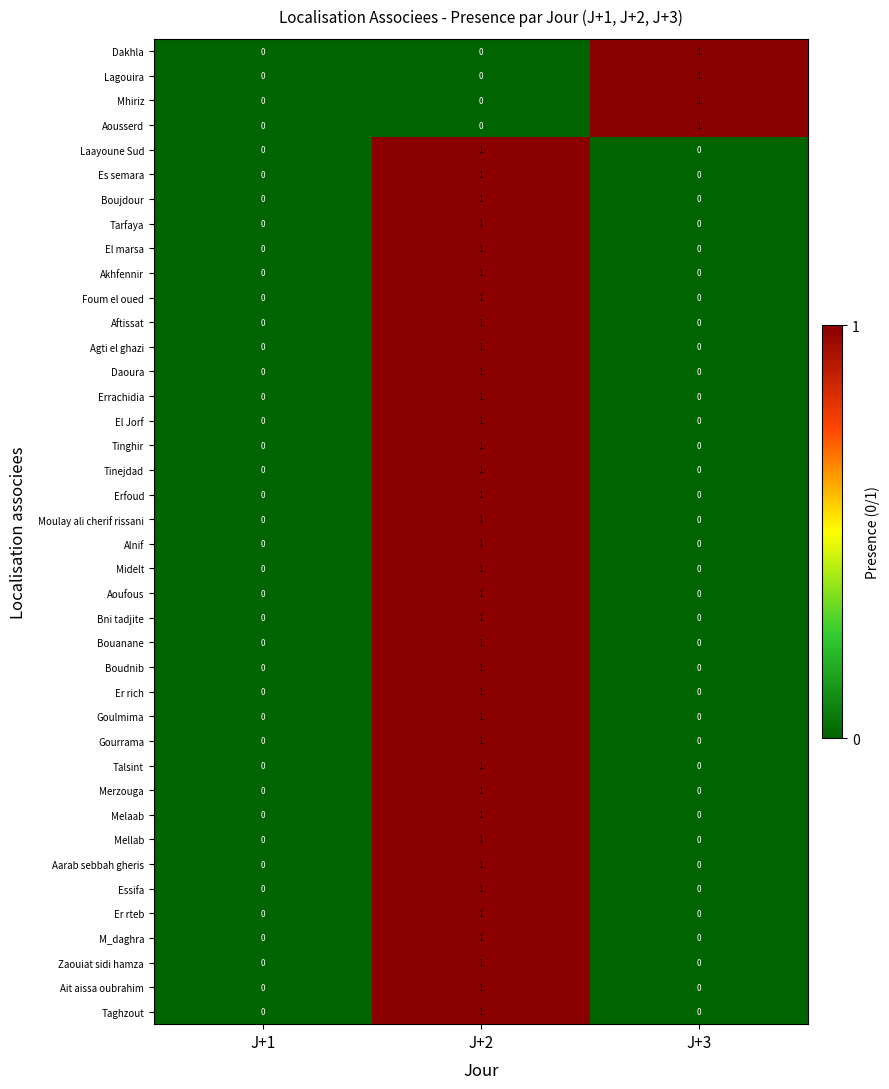

At which category is the sum across all series the highest?

J+2